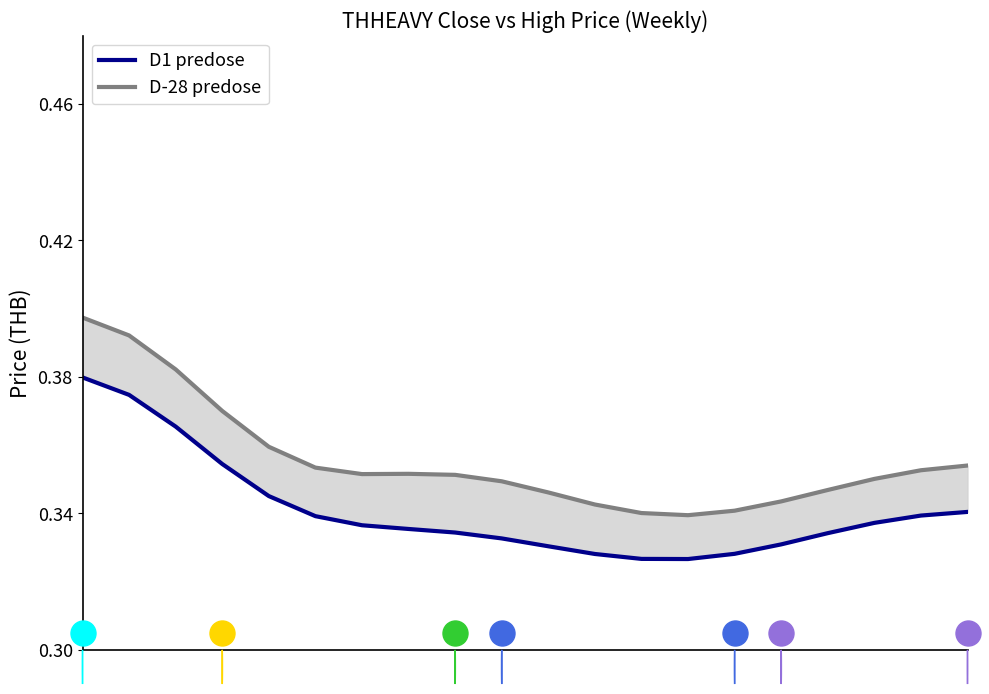

What is the average value of the D1 predose series?

0.3